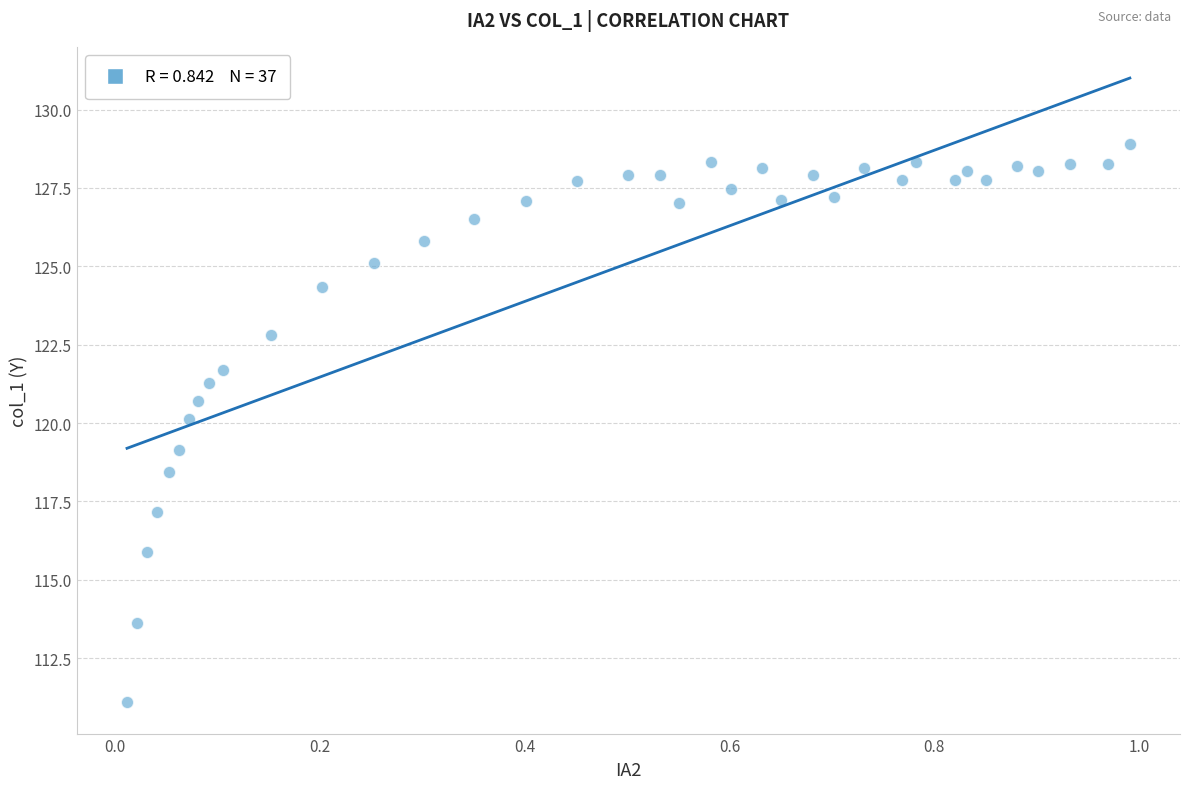

What is the range of Y values (max minus min)?

17.8